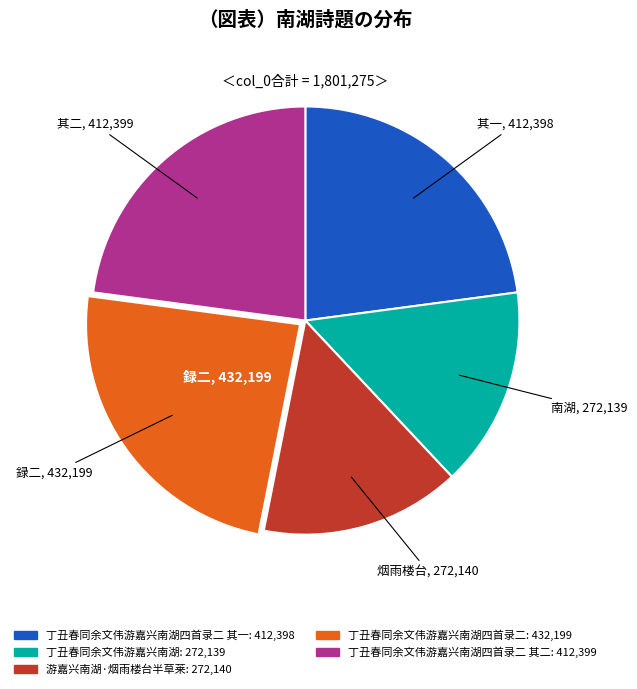

Does any single category account for the majority?

No